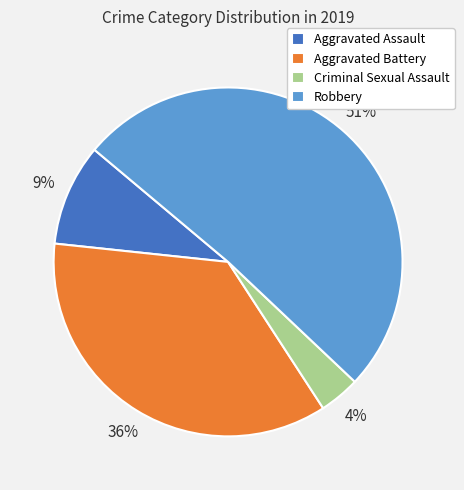

Which category has the smallest portion of the pie?

Criminal Sexual Assault